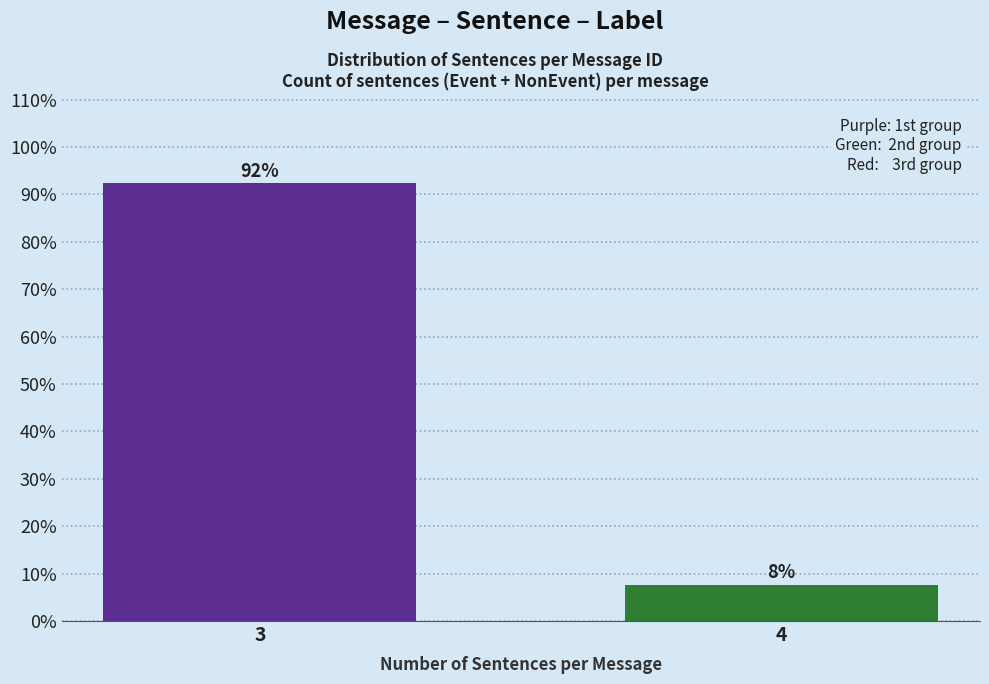

The chart shows a value of 92.3 at 3. True or false?

True